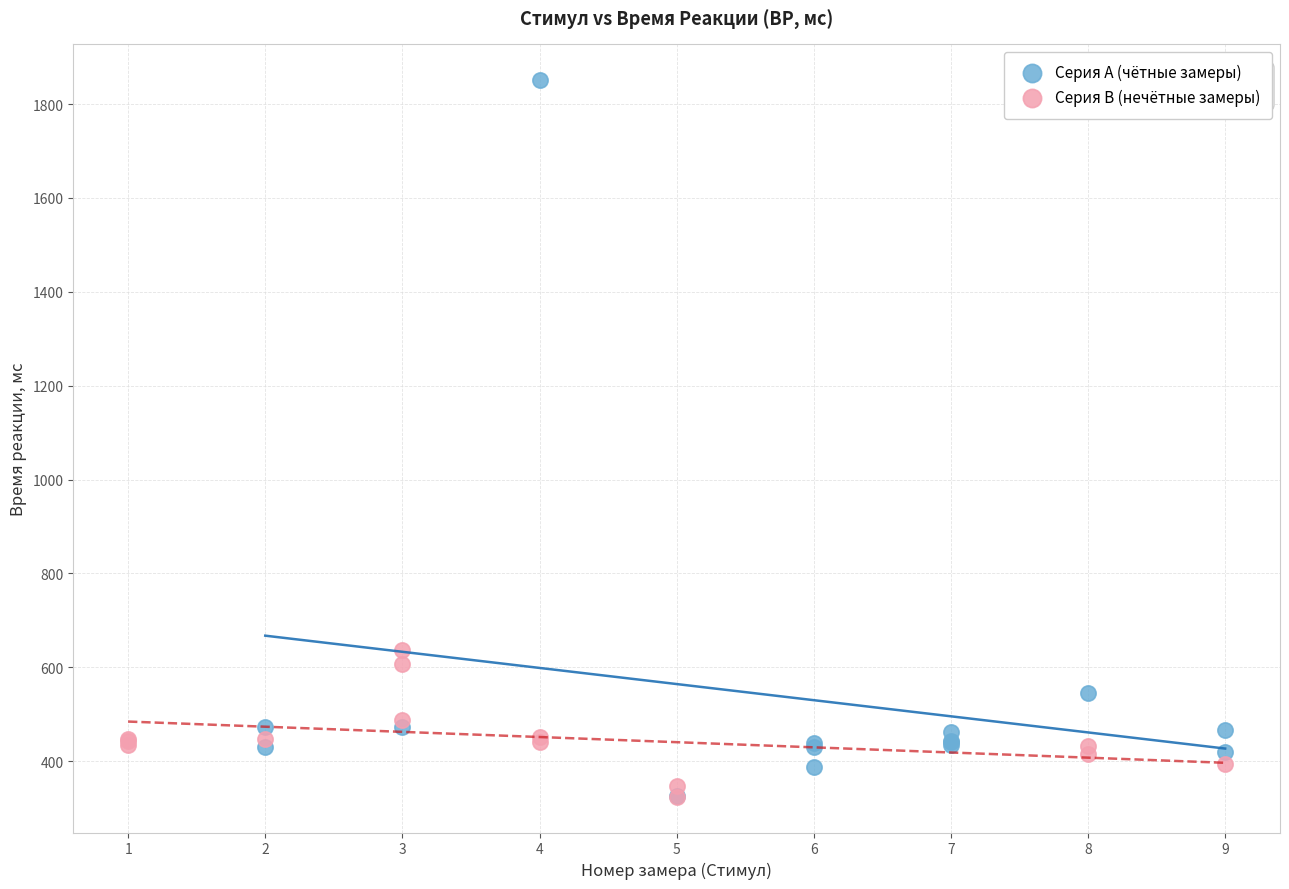

Which series has the widest spread of Y values?

Серия A (чётные замеры)